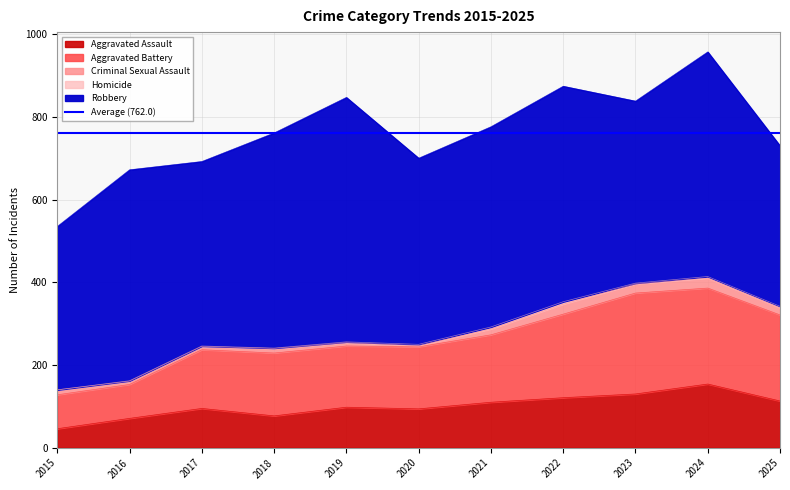

What is the difference between the second highest and second lowest values in the Aggravated Assault series?

59